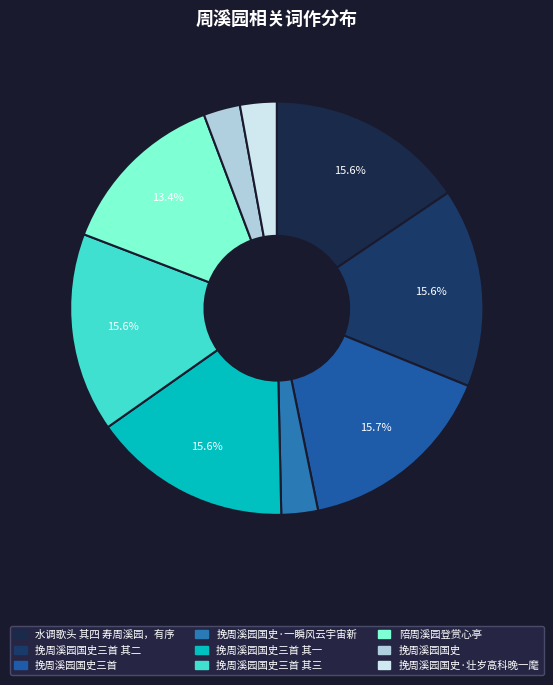

To the nearest percent, what is the difference between the largest and smallest slice percentages?

13%